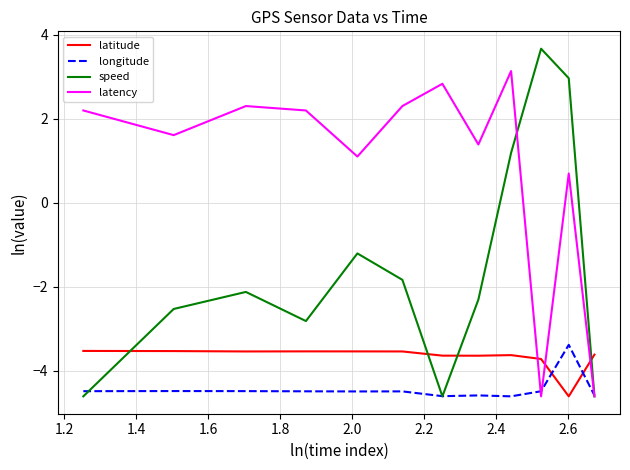

What is the smallest value displayed?

-4.6